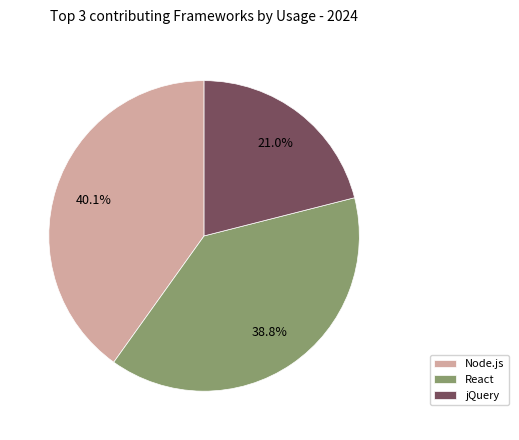

What percentage is NOT represented by Node.js?

59.9%